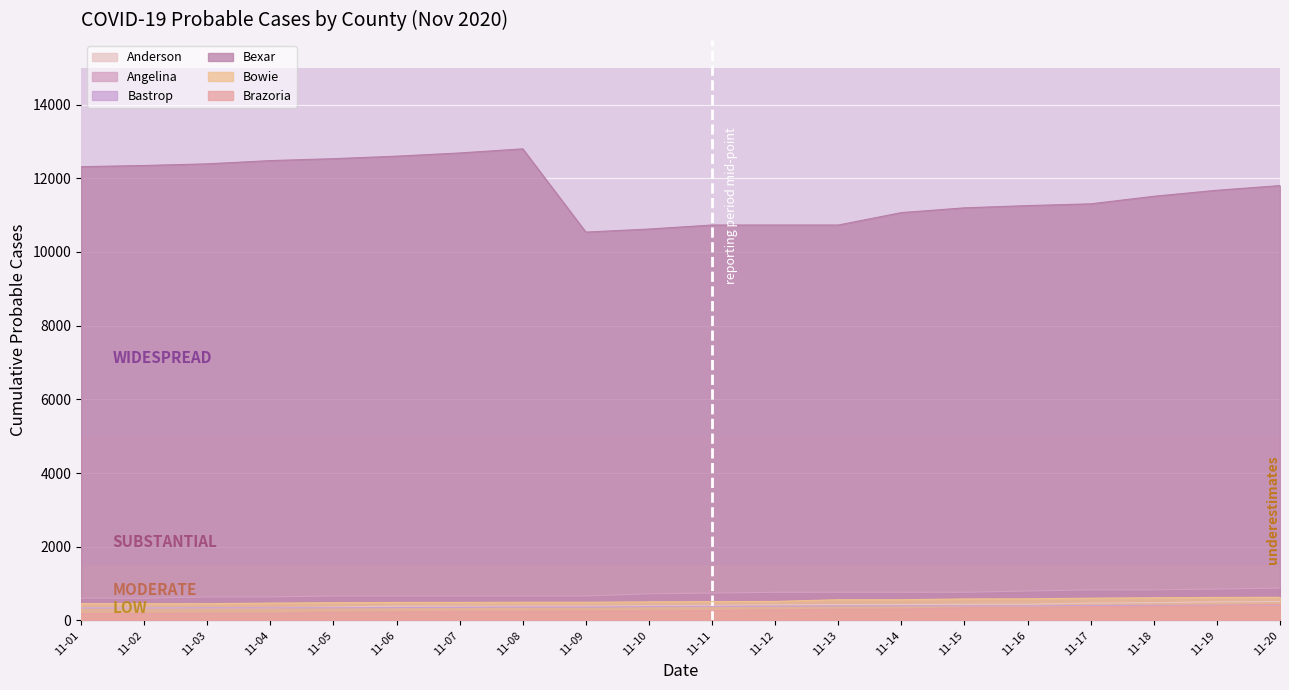

Reading left to right, transcribe all the data shown in this chart.

Anderson: 343	343	349	349	366	390	390	391	391	402	411	425	433	433	442	442	473	484	506	516
Angelina: 605	605	640	640	665	665	665	665	665	725	743	765	765	765	765	800	831	831	853	879
Bastrop: 339	339	345	345	345	350	358	363	363	379	384	388	393	396	396	396	405	411	416	424
Bexar: 12314	12346	12391	12479	12531	12599	12686	12798	10539	10622	10731	10731	10731	11068	11197	11258	11306	11511	11674	11801
Bowie: 457	455	456	472	482	490	490	495	495	505	512	517	564	564	585	589	606	617	626	630
Brazoria: 187	192	192	192	223	232	247	250	254	260	266	287	305	308	346	346	370	388	399	439